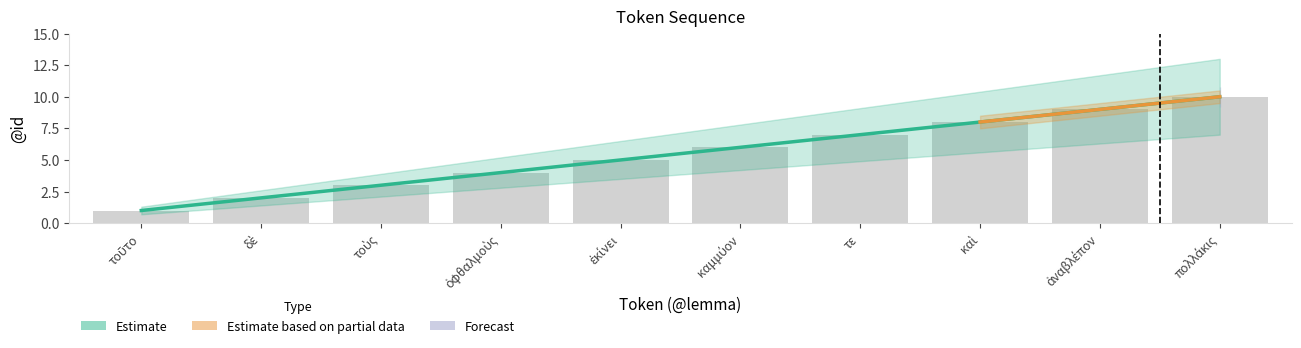

What is the greatest value displayed?

10